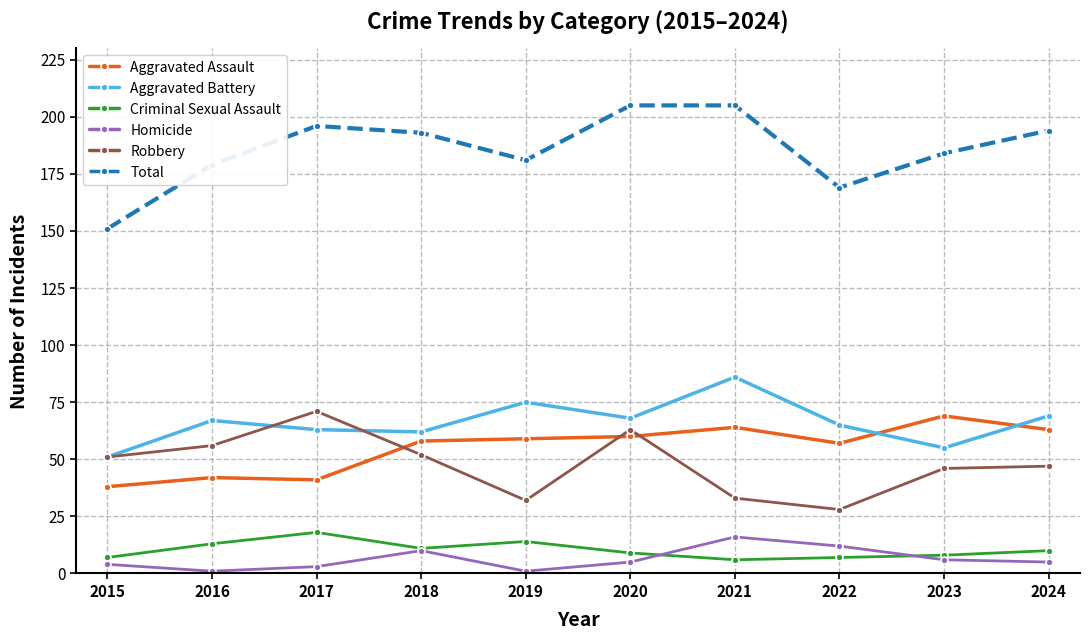

What is the value of the Criminal Sexual Assault point at the 8th from the left?

7